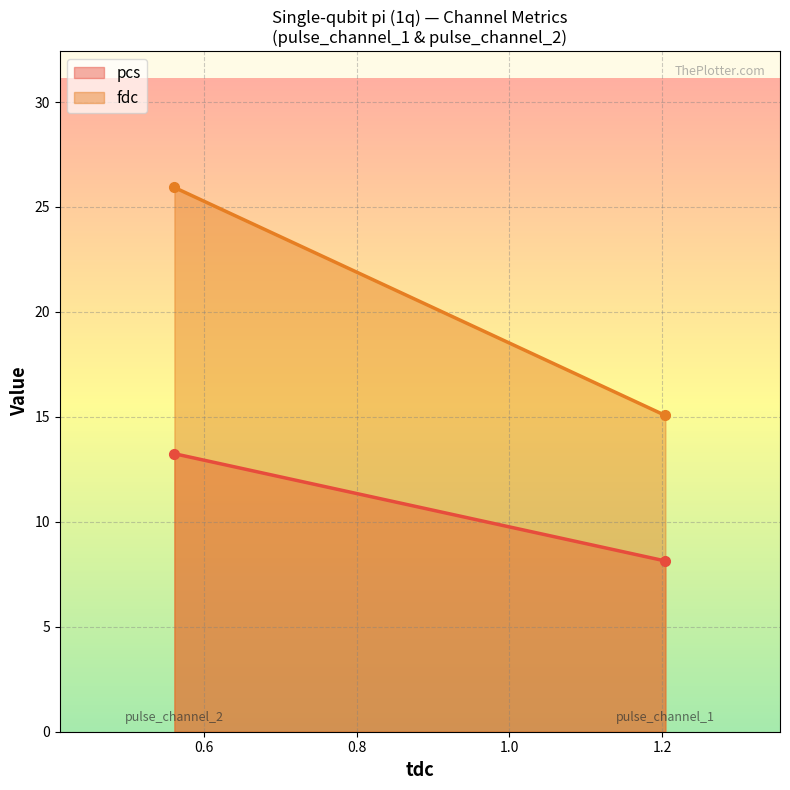

What is the sum of all fdc values?

41.0